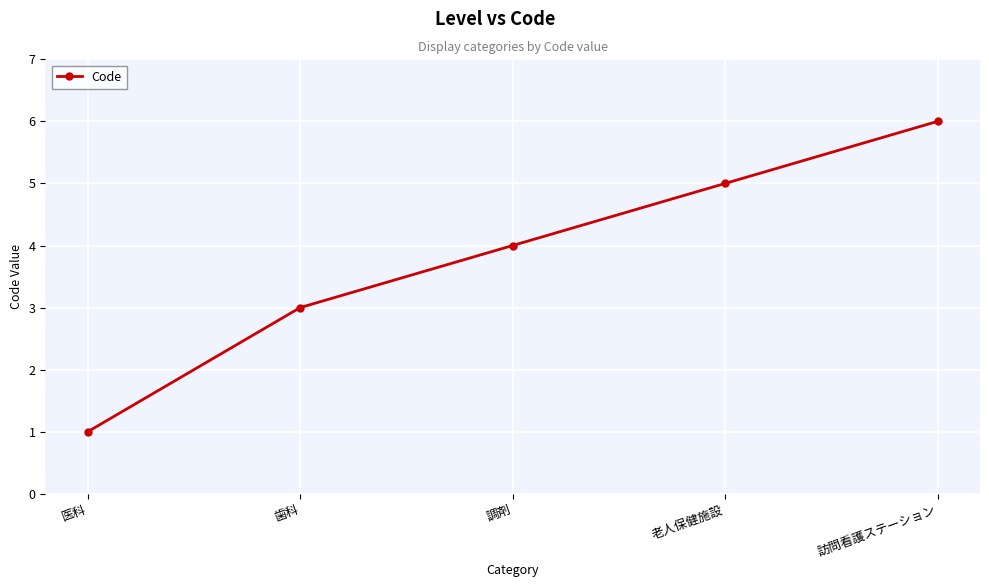

List the labels in order of value, smallest first.

医科, 歯科, 調剤, 老人保健施設, 訪問看護ステーション